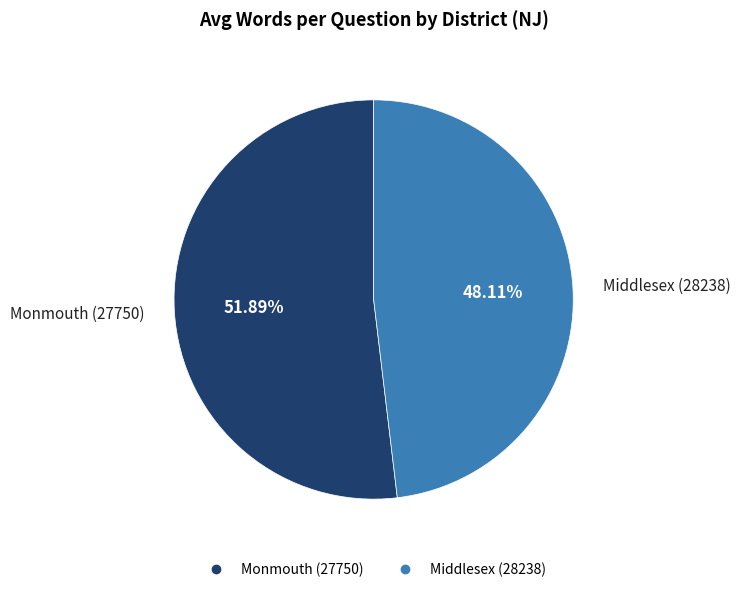

To the nearest percent, what percentage of the pie is Middlesex (28238)?

48%